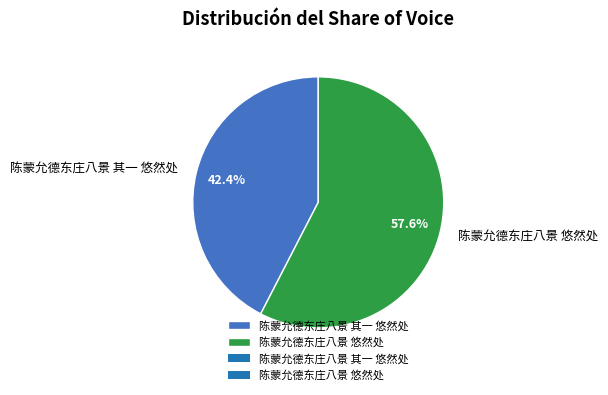

How many slices are in this pie chart?

2